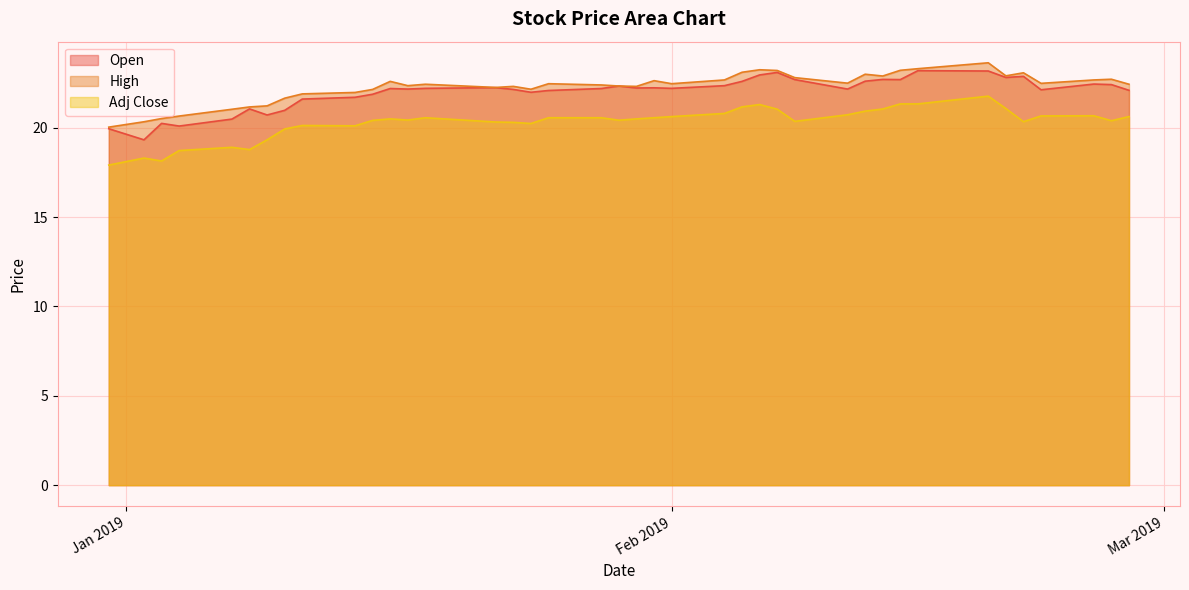

What is the total value across all series at 2019-02-04?

65.8